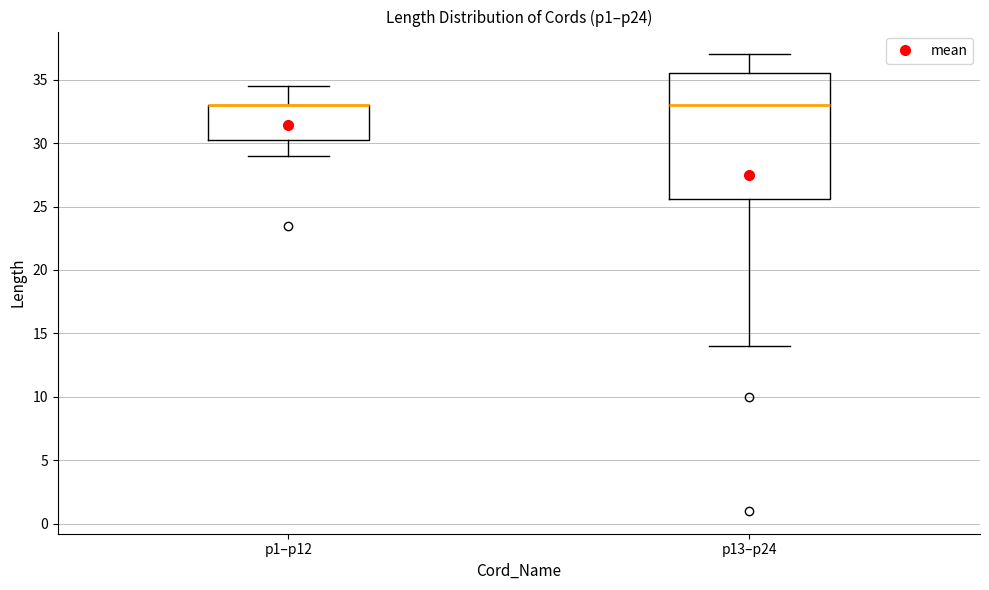

Comparing the boxes themselves (not the whiskers), which one is the tallest?

p13–p24